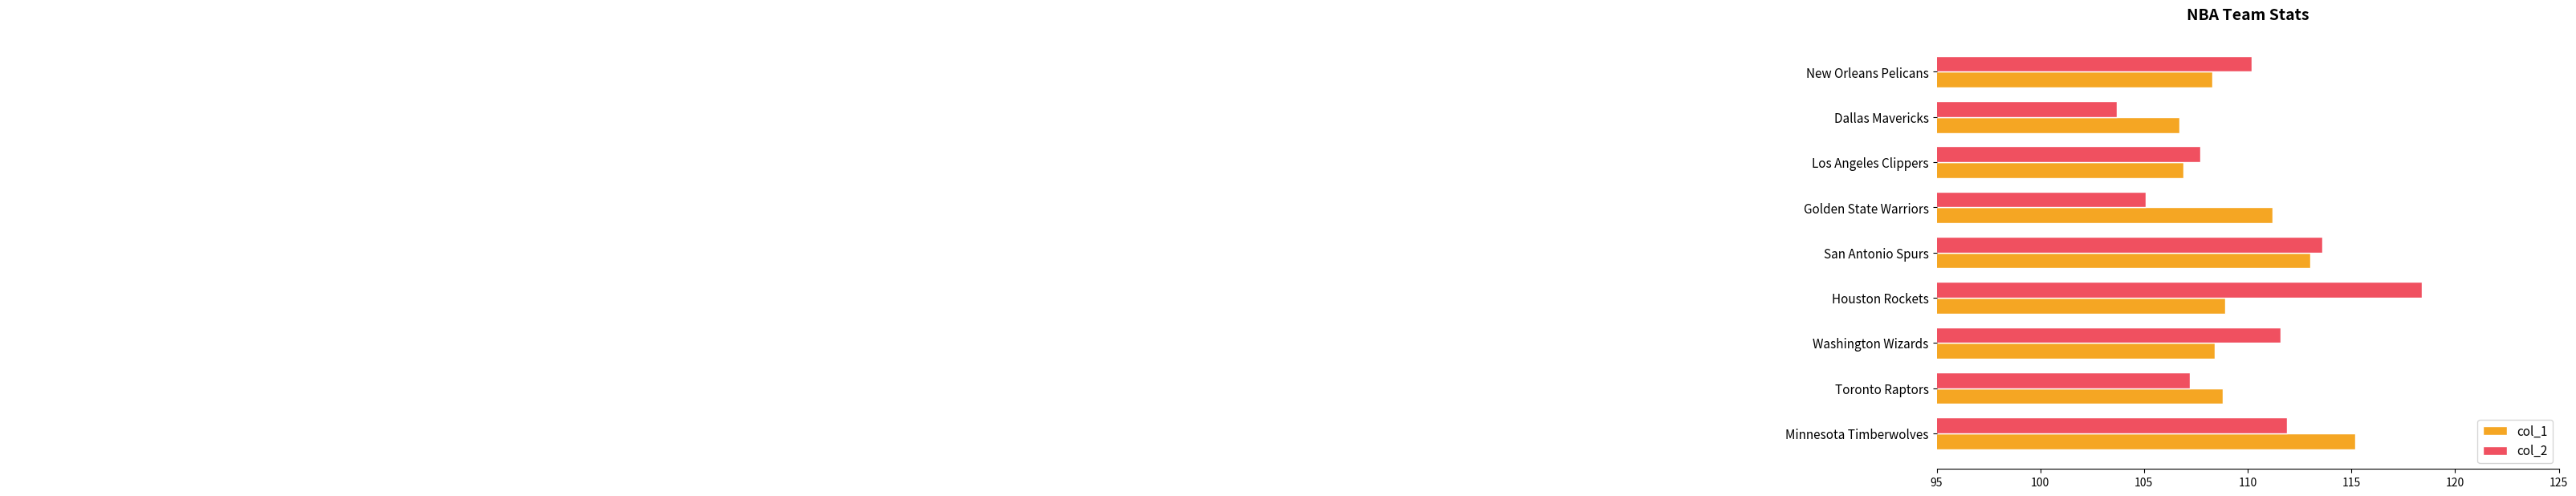

What is the total value across all series at Washington Wizards?

220.0